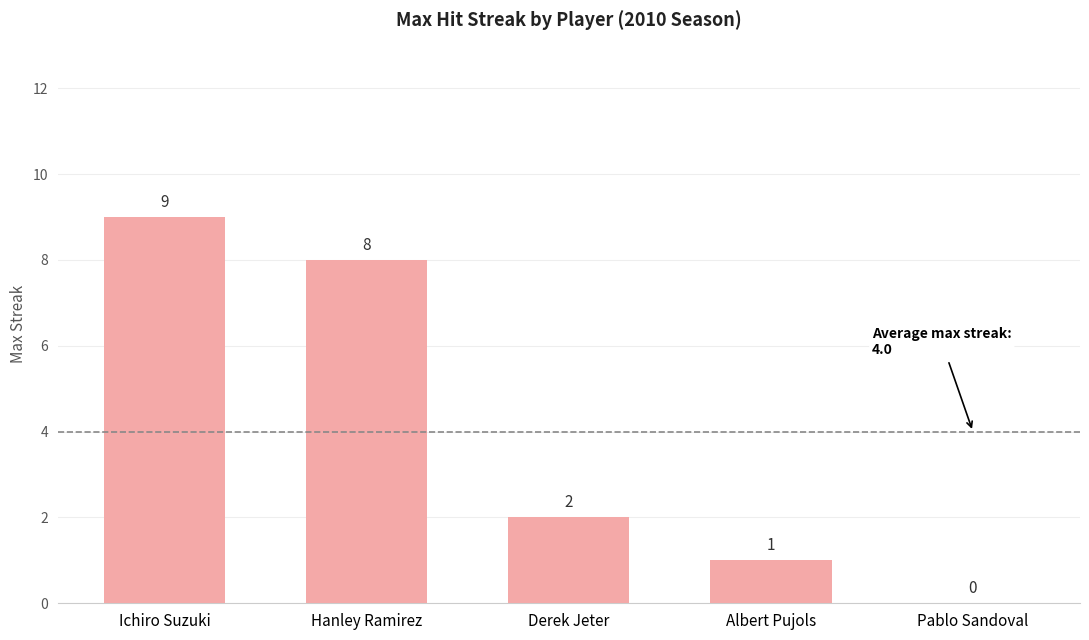

The chart shows a value of 3 at Pablo Sandoval. True or false?

False